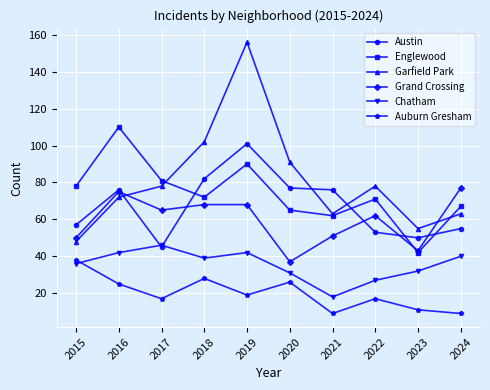

What is the value of the Auburn Gresham point at the 1st from the left?

38